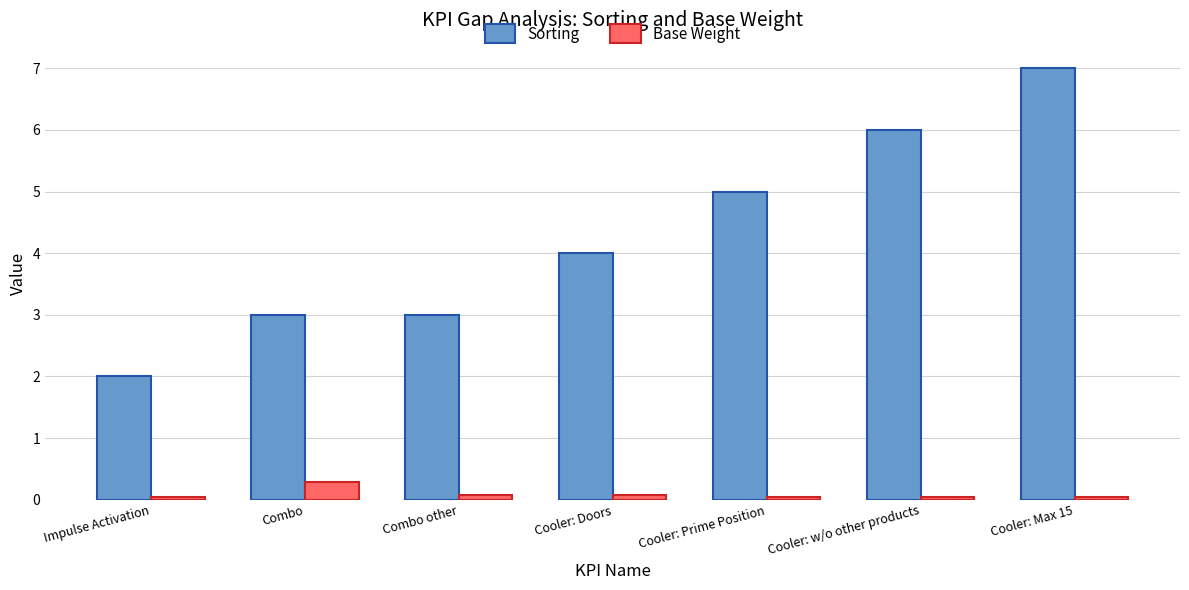

Count the number of data series in this chart.

2